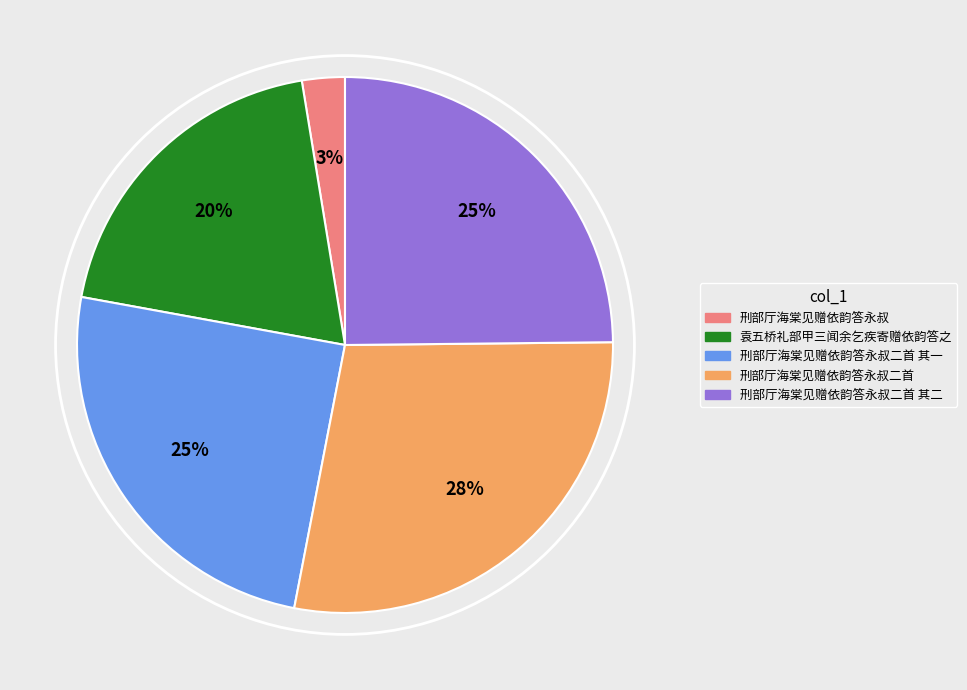

To the nearest percent, what is the average slice percentage?

20%